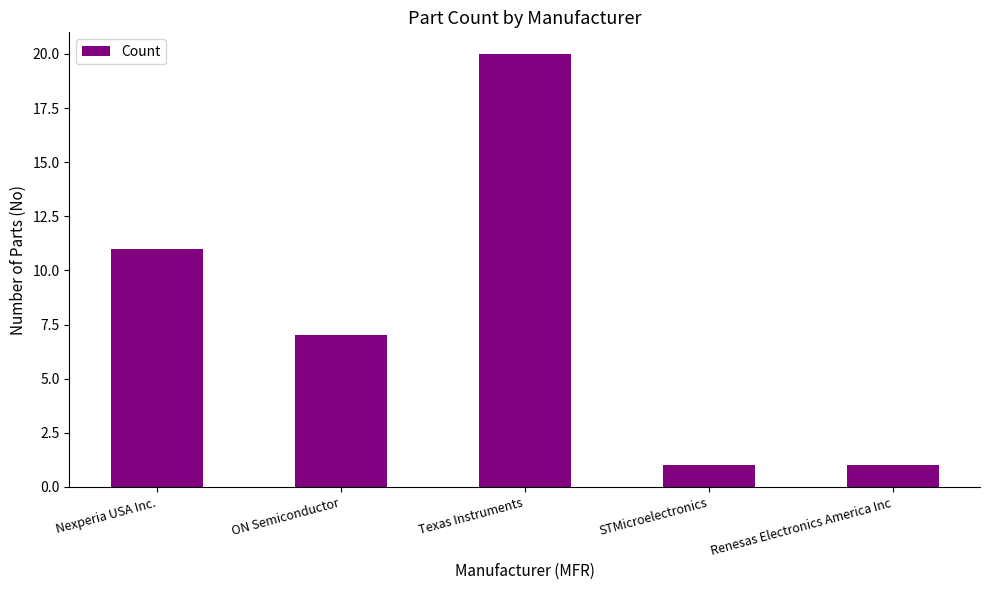

Which label corresponds to the largest value in the chart?

Texas Instruments